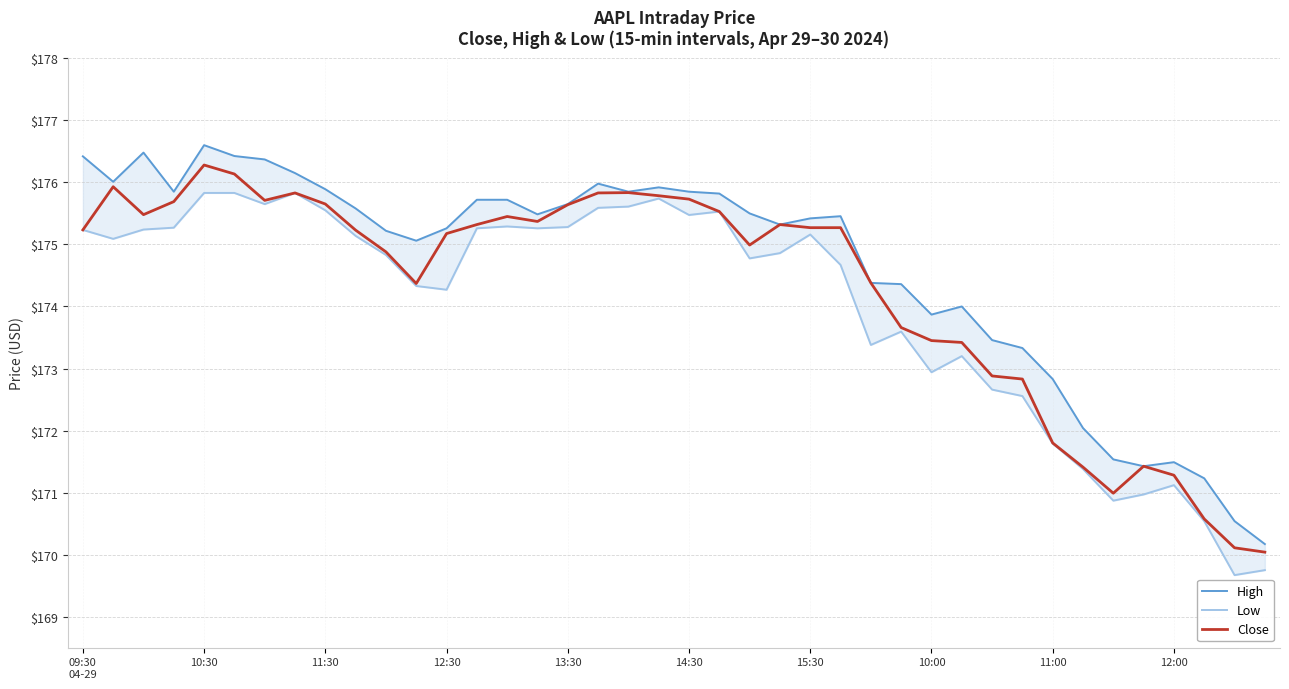

What is the smallest value displayed?

169.7